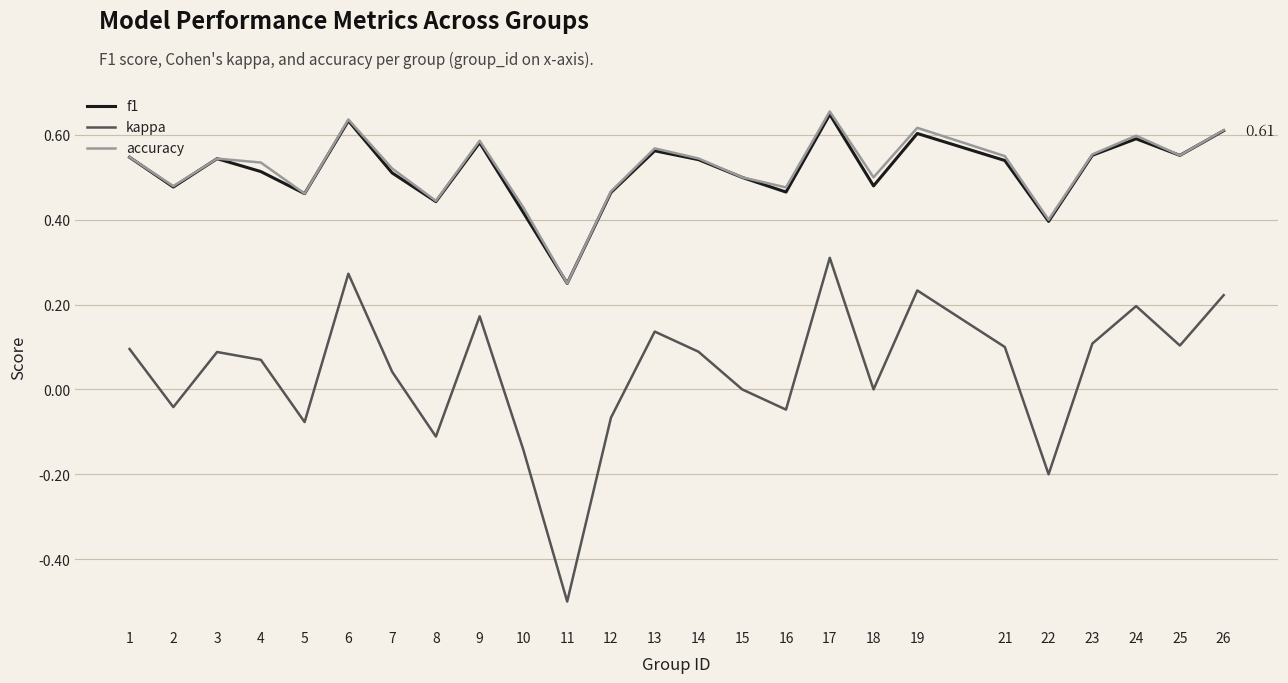

True or false: f1 and kappa cross at least once.

False